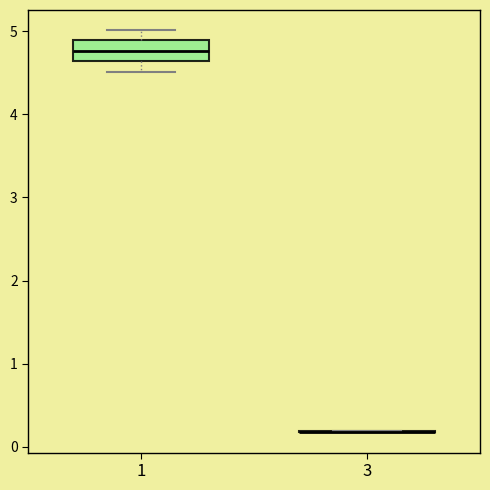

Comparing the boxes themselves (not the whiskers), which one is the tallest?

1